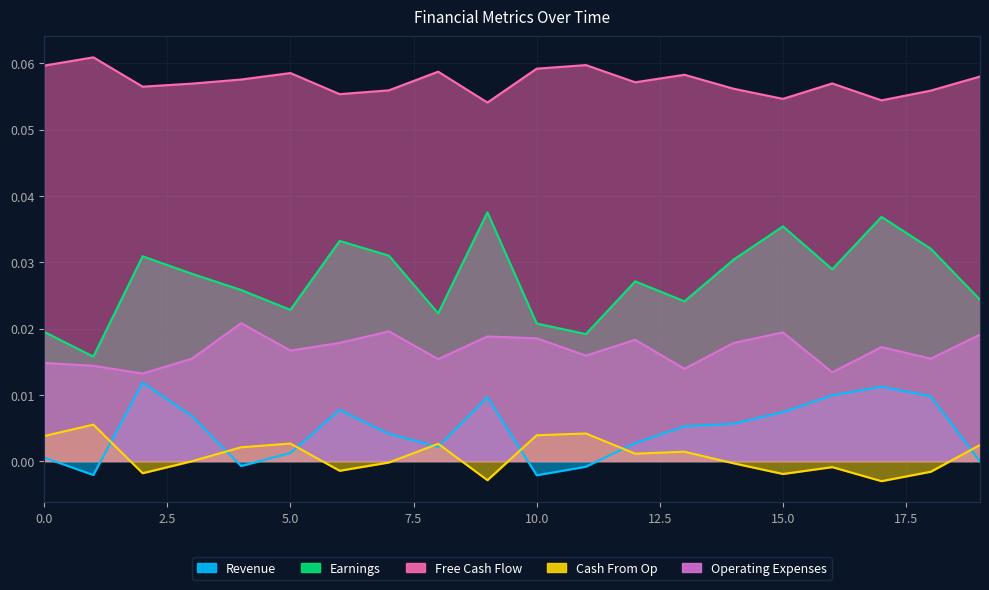

How many lines are shown in the chart?

5